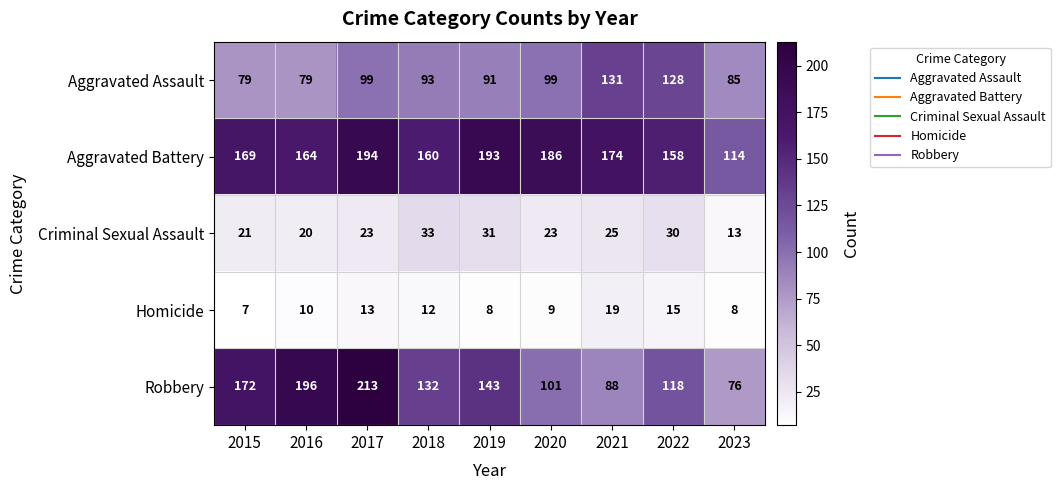

What is the total value across all series at 2017?

542